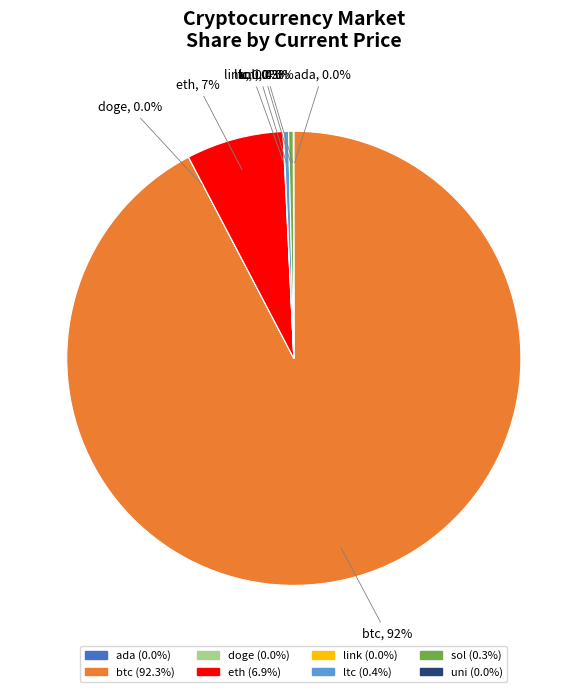

To the nearest percent, what is the combined percentage of btc and sol?

93%